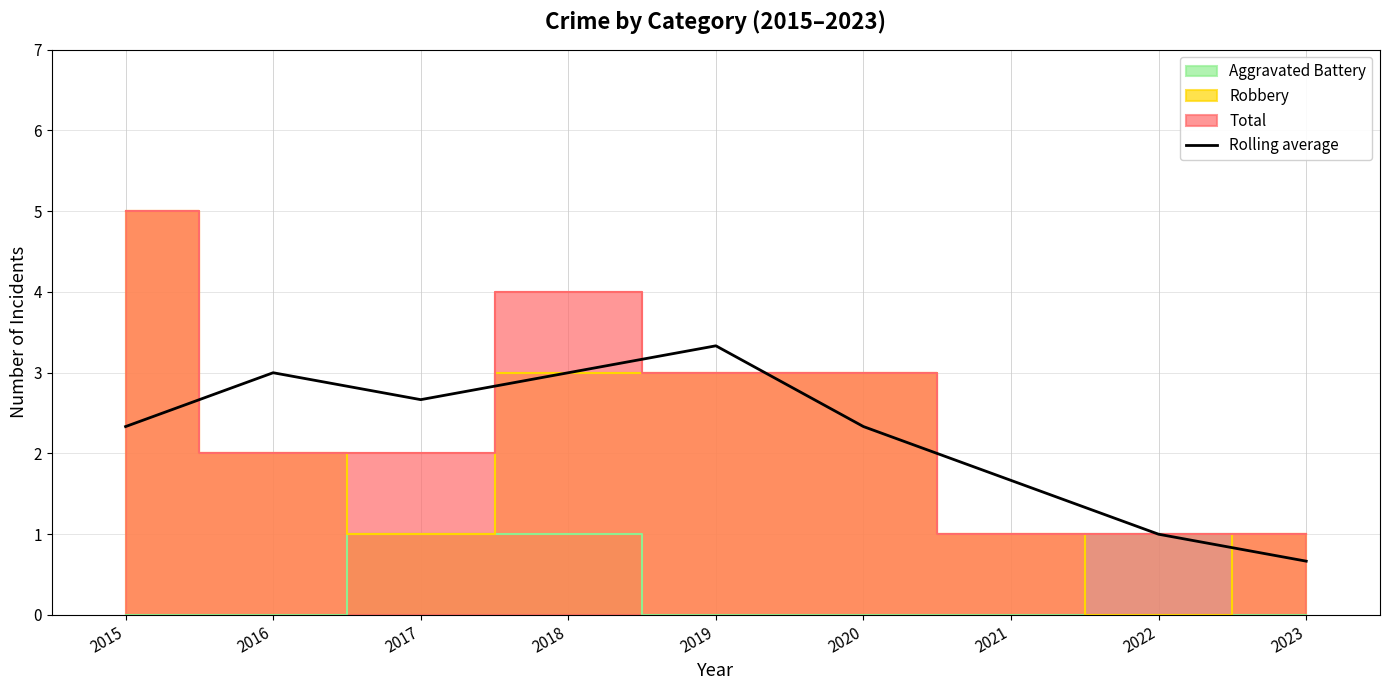

The chart shows a value of 3.0 at 2016. True or false?

True